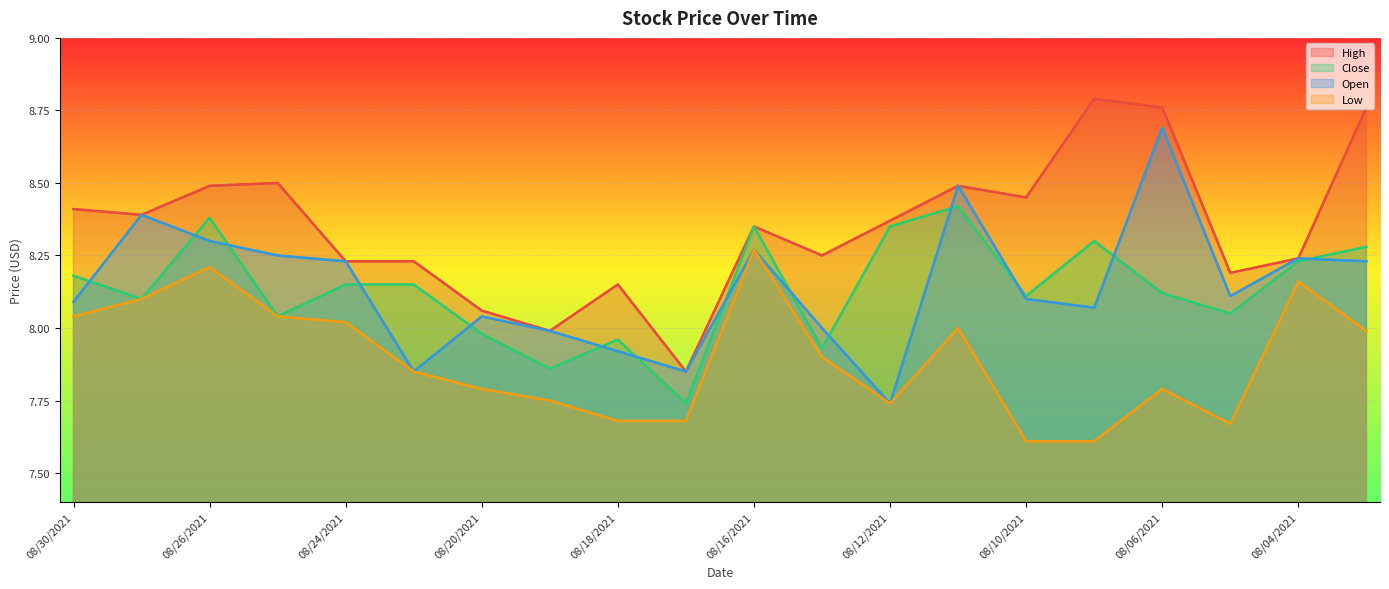

True or false: Close and Open intersect in this chart.

True